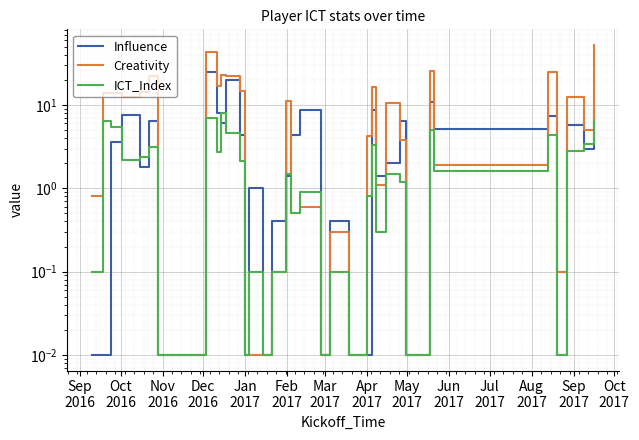

True or false: Creativity and Influence intersect in this chart.

True